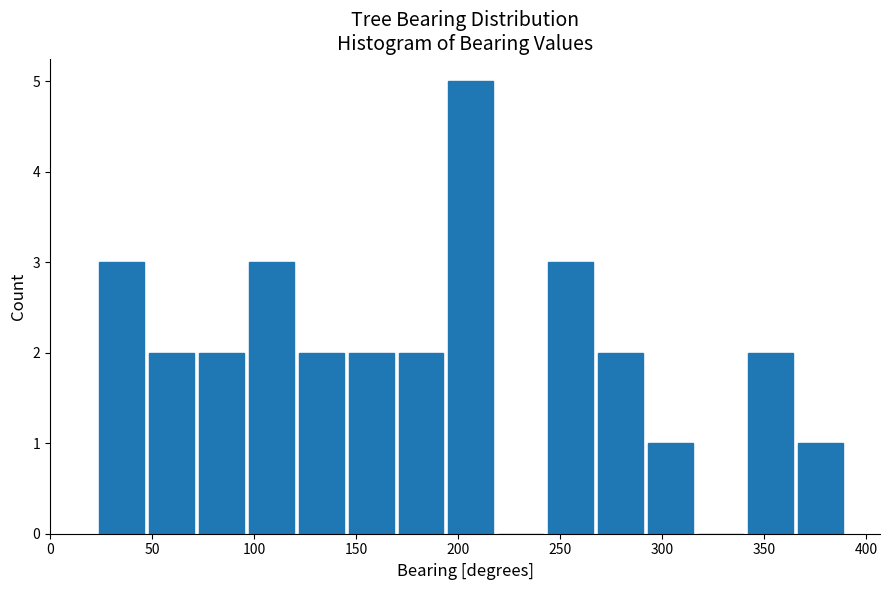

Reading left to right, list every bar in this chart as the range it spans on the x-axis followed by its height. Neither the bar edges nor the heights are printed on the chart, so give them approximately, as read against the axes.

25 to 50: 3
50 to 75: 2
75 to 95: 2
95 to 120: 3
120 to 145: 2
145 to 170: 2
170 to 195: 2
195 to 220: 5
220 to 245: 0
245 to 270: 3
270 to 295: 2
295 to 320: 1
320 to 340: 0
340 to 365: 2
365 to 390: 1